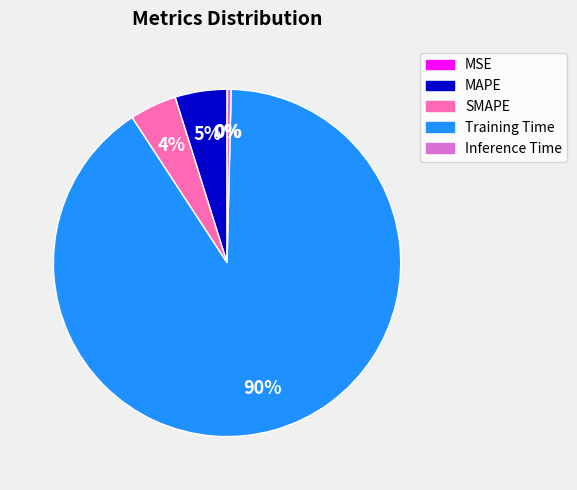

Which slice represents more than half of the pie?

Training Time